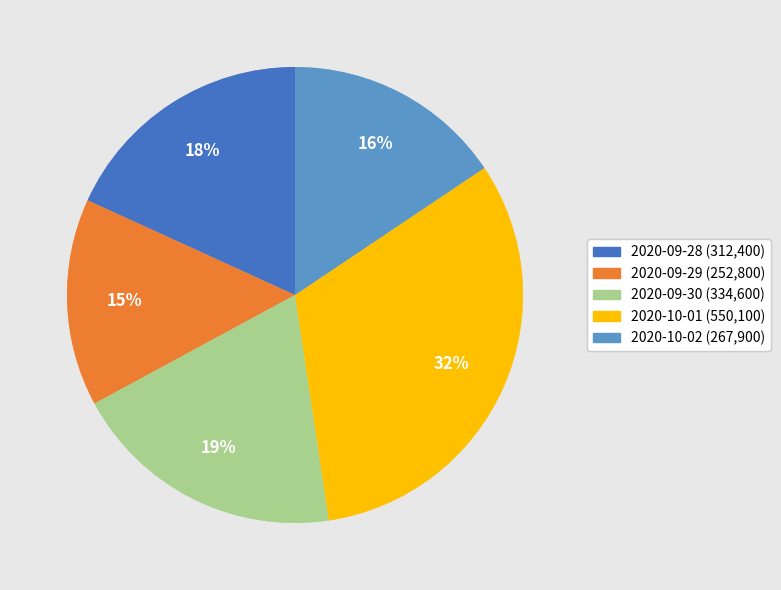

True or false: 2020-09-28 accounts for 18% of the total.

True